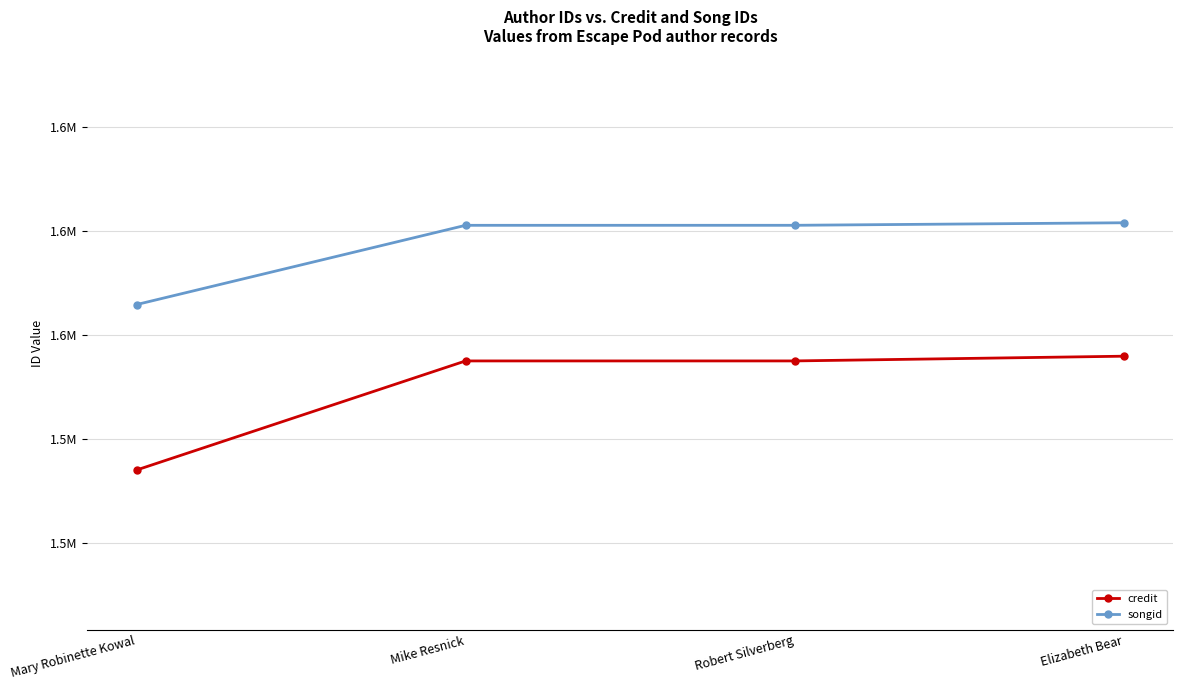

What are all the series names shown in the legend?

credit, songid